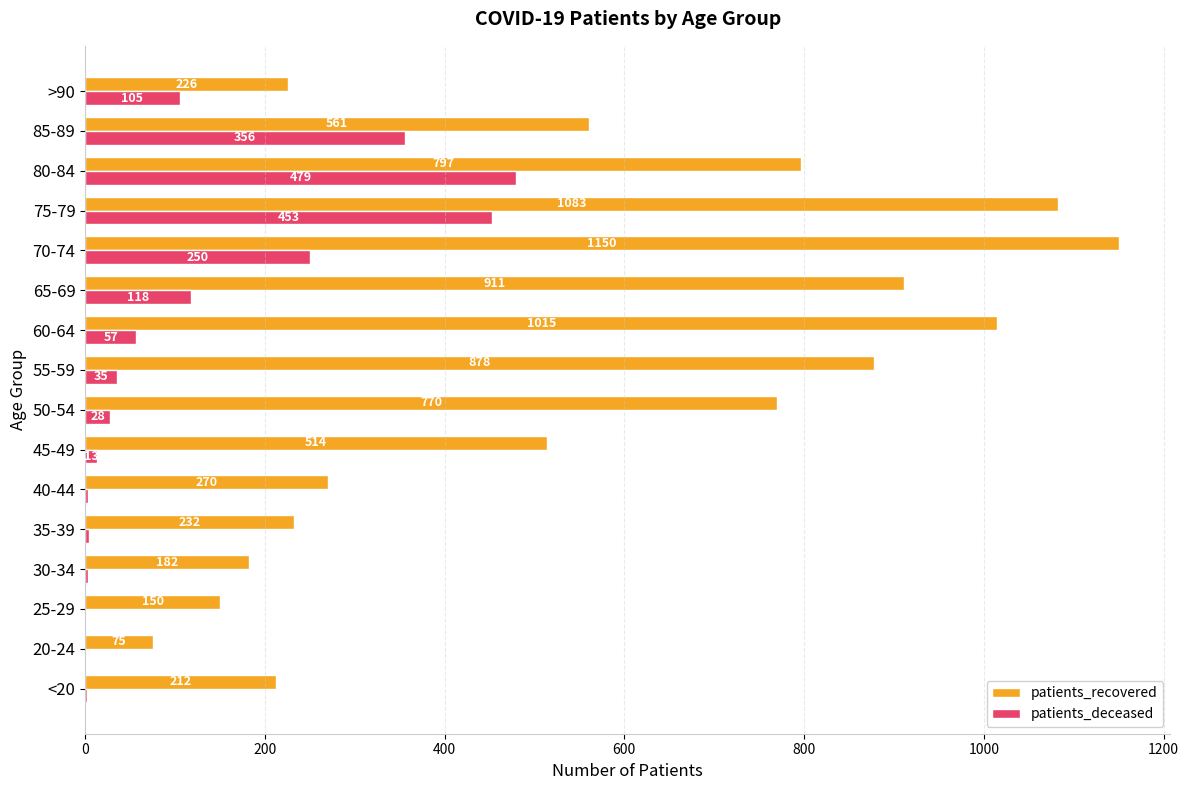

Between 25-29 and 30-34, which series saw the biggest shift?

patients_recovered